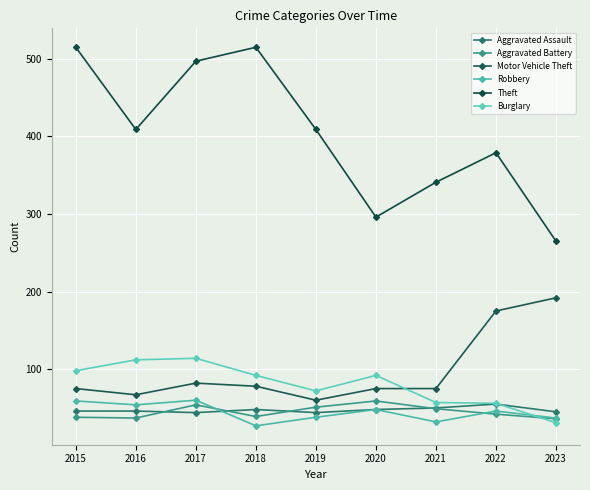

How many data points does each series have?

9